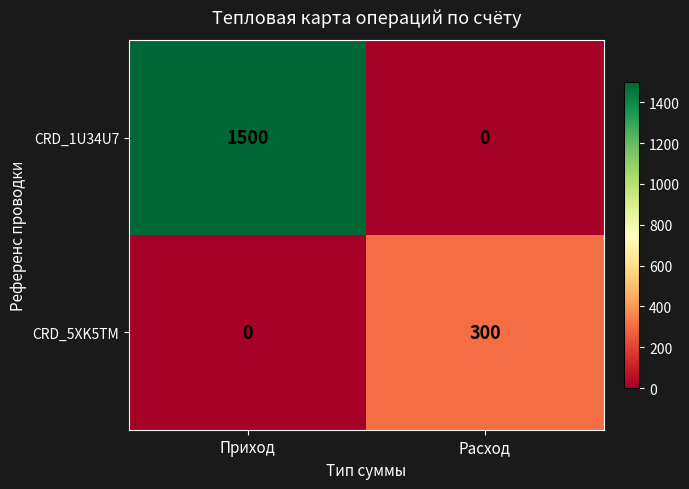

Which series has the widest spread of values?

CRD_1U34U7